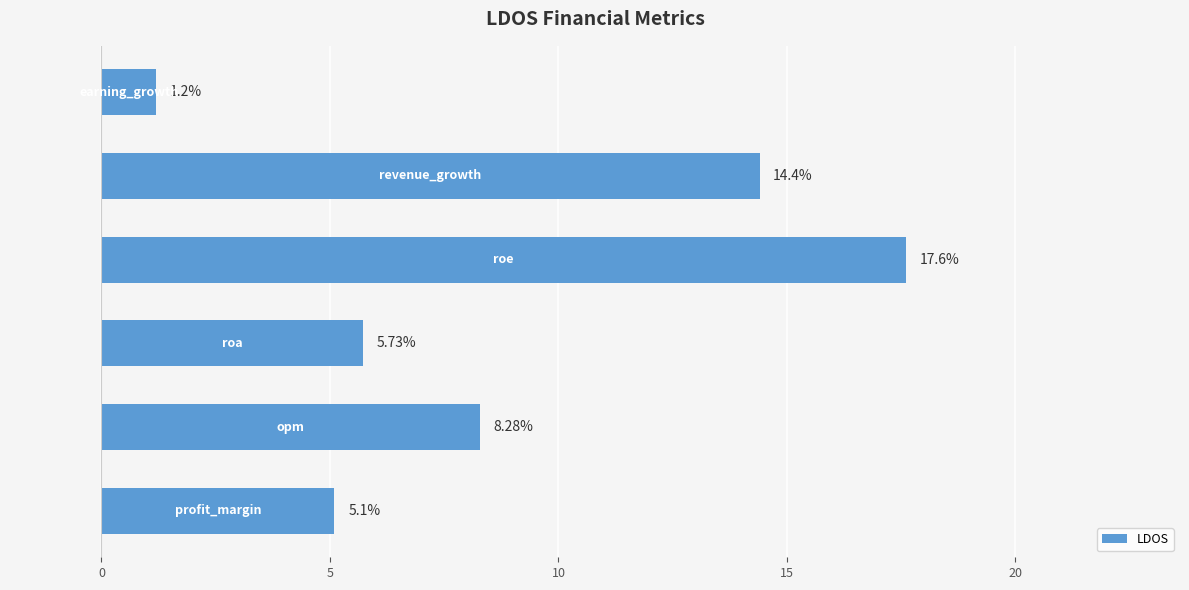

How many series are shown in this chart?

1